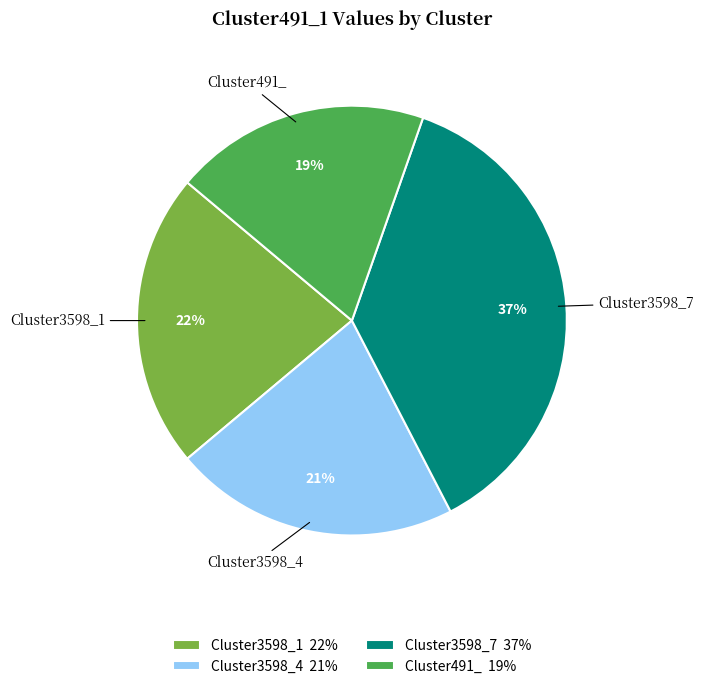

Does any single category account for the majority?

No